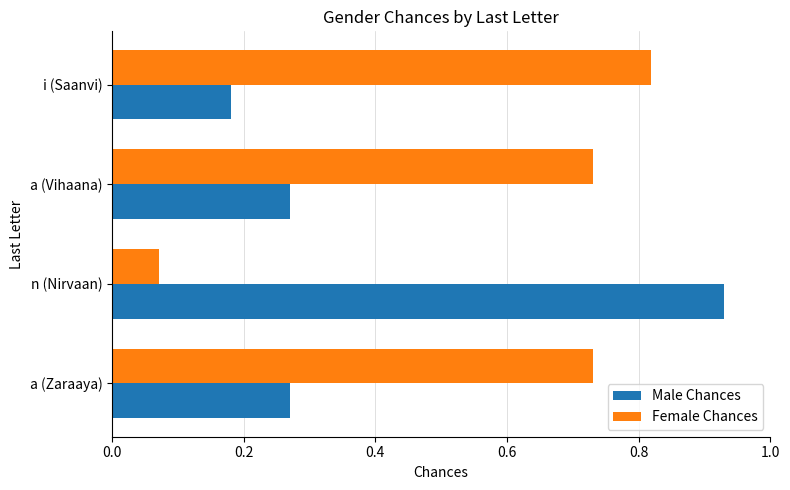

At which label is Male Chances closest to 0?

i (Saanvi)